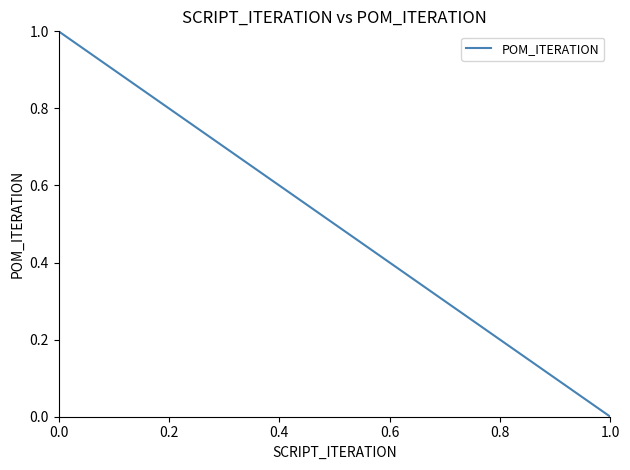

How many categories are shown in the chart?

2